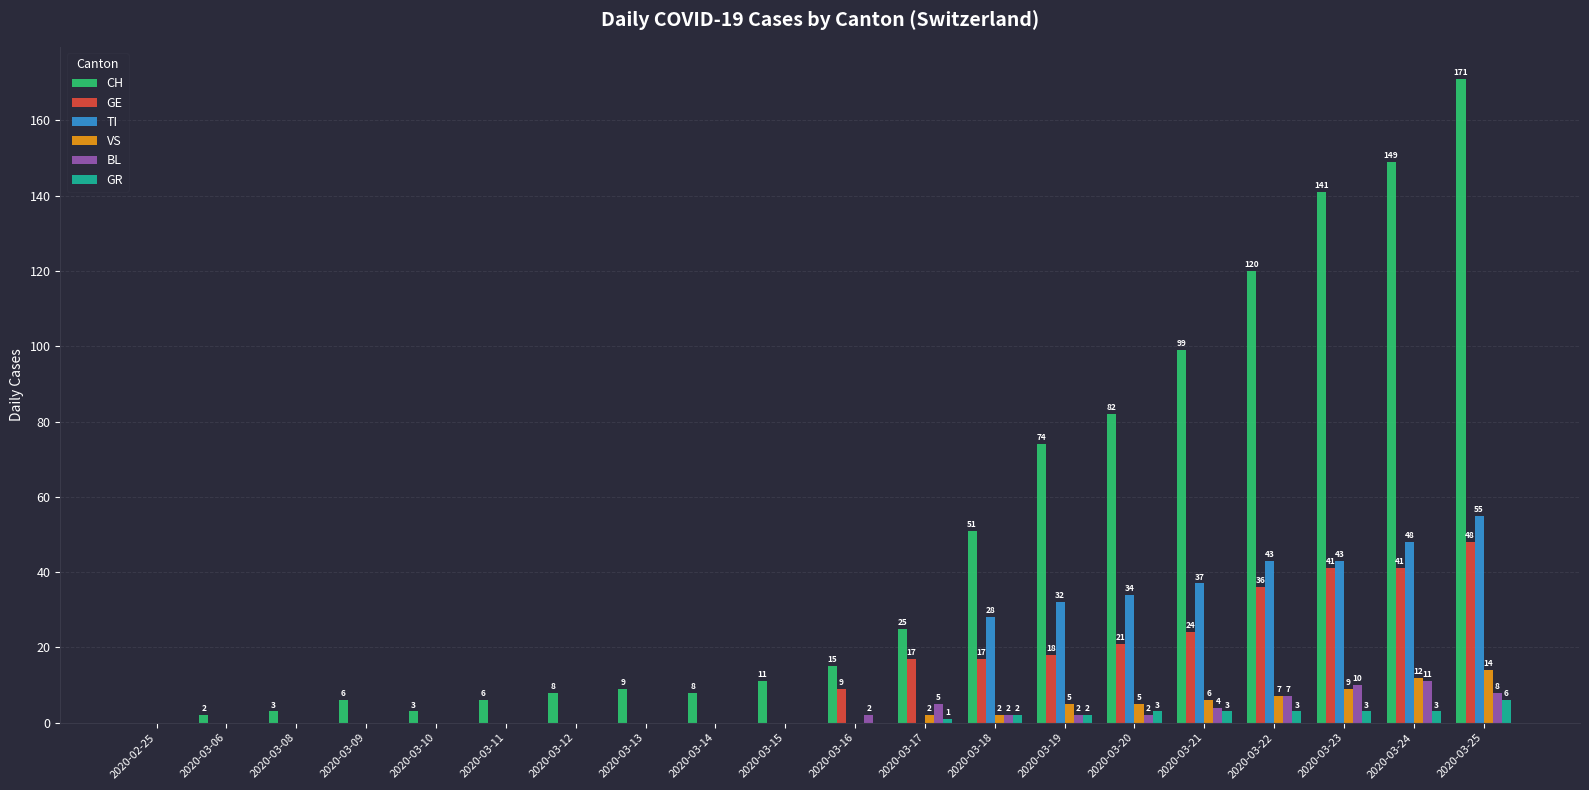

Is it true that BL equals 0 at 2020-03-12?

True